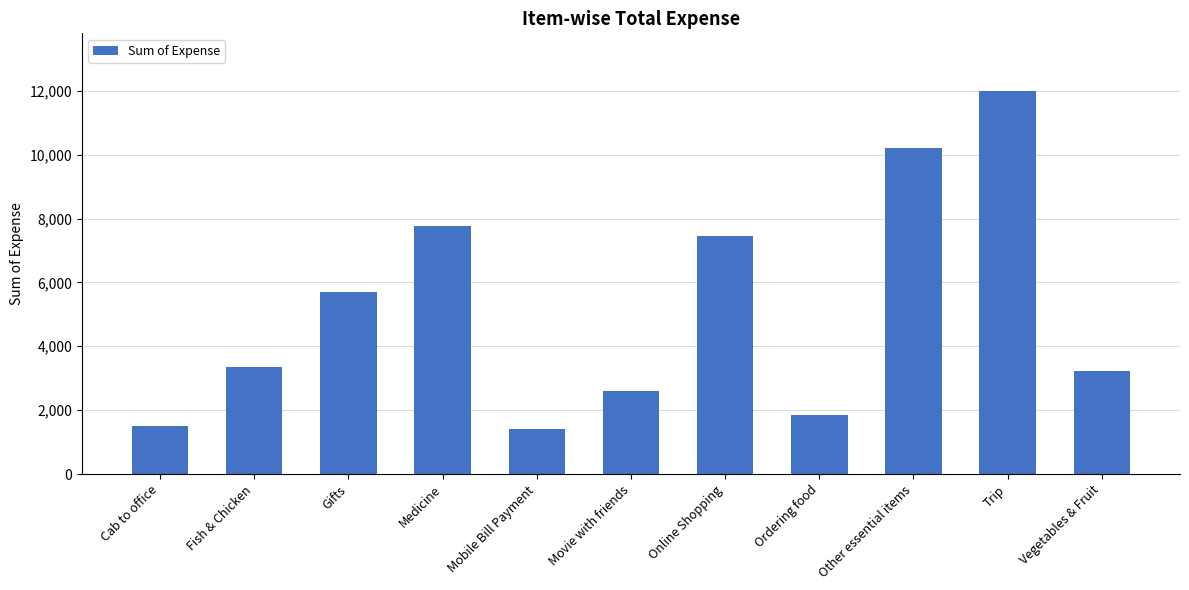

What is the sum of all values?

57045.3